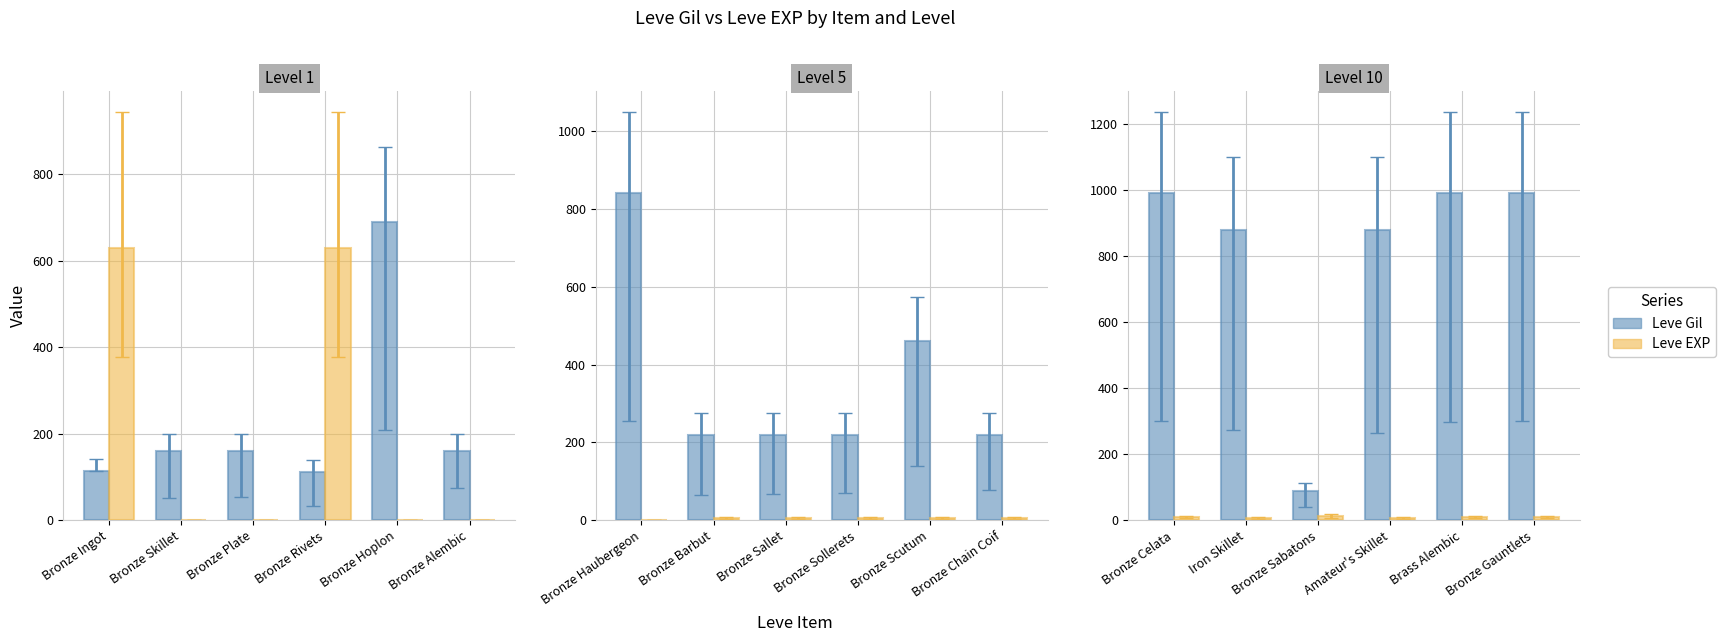

What is the maximum value shown in the chart?

990